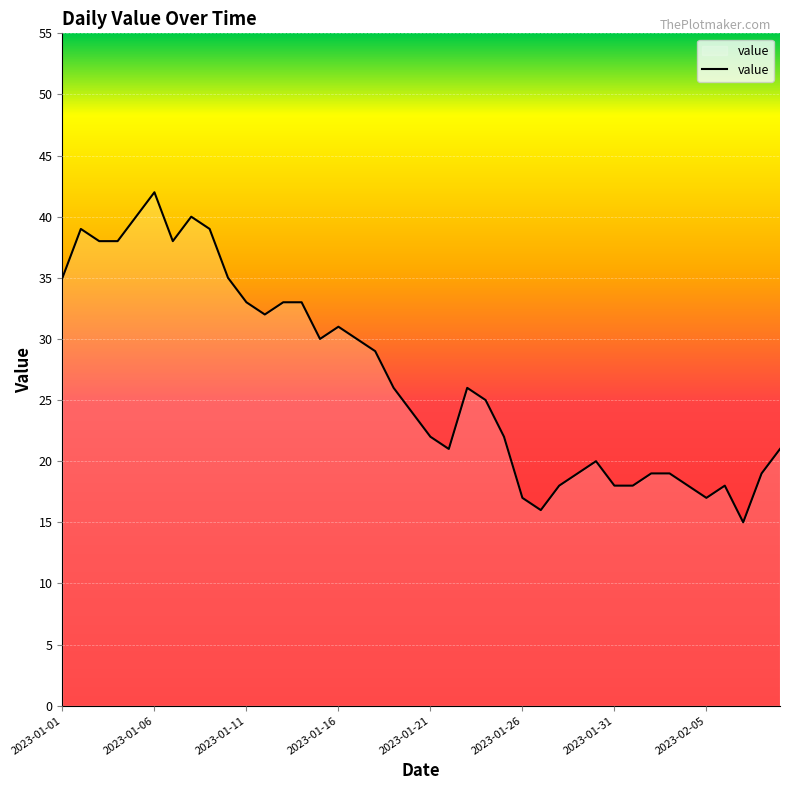

What is the minimum value shown in the chart?

15